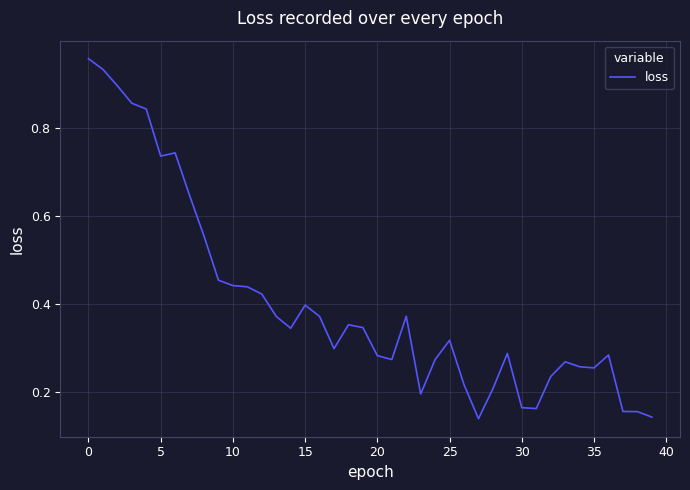

Is it true that the value at 15 is 0.4?

True